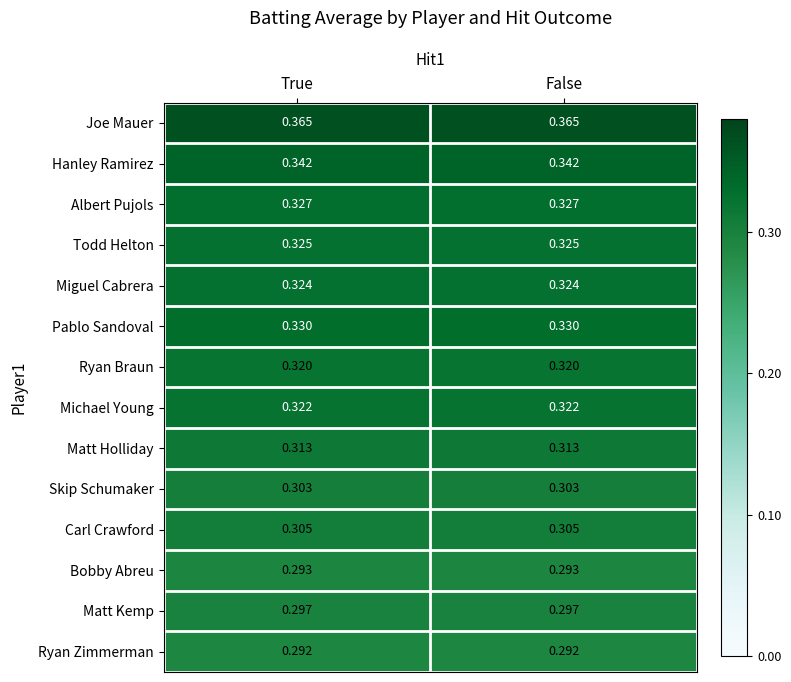

Which series has the largest total across all categories?

Joe Mauer